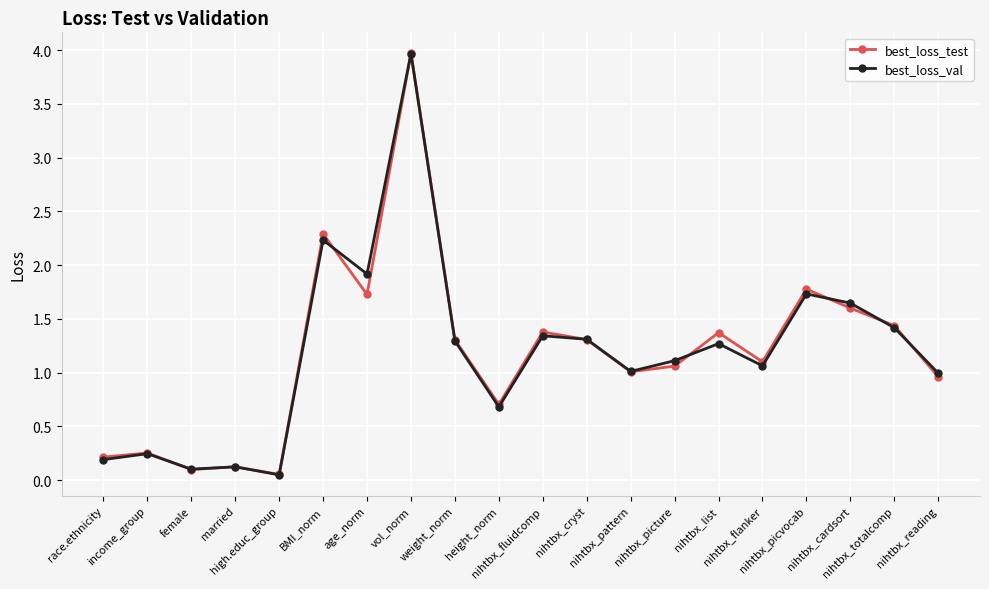

What is the value of the best_loss_test point at the 6th from the left?

2.3